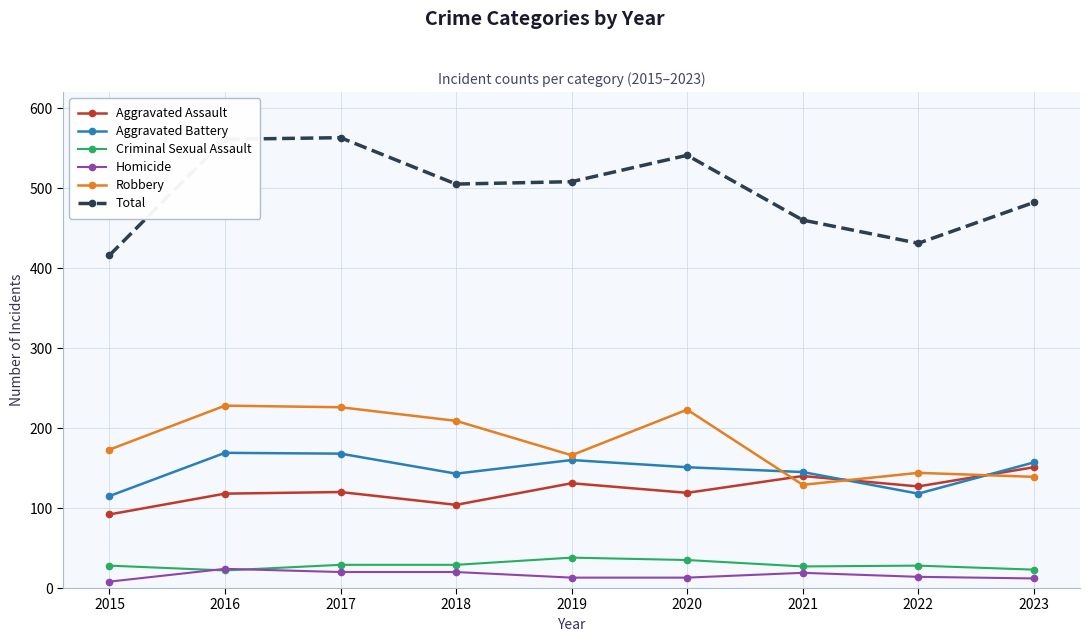

Does the chart display data point markers on the line(s)?

Yes